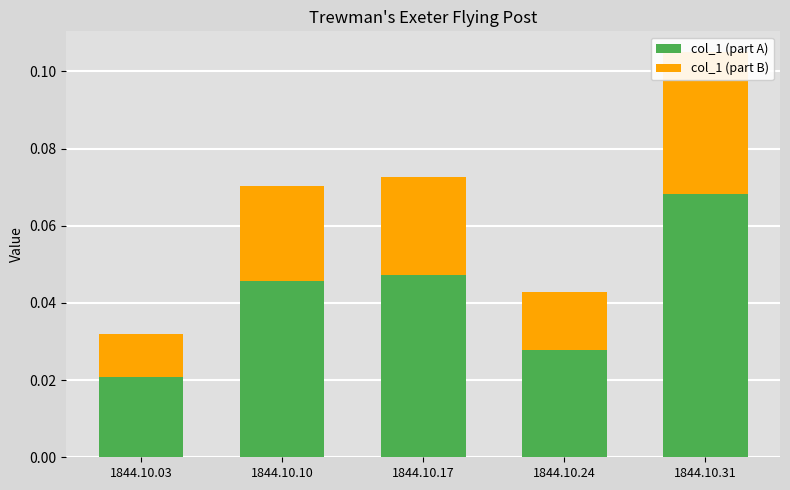

Is it true that col_1 (part B) equals 0.0 at 1844.10.17?

False